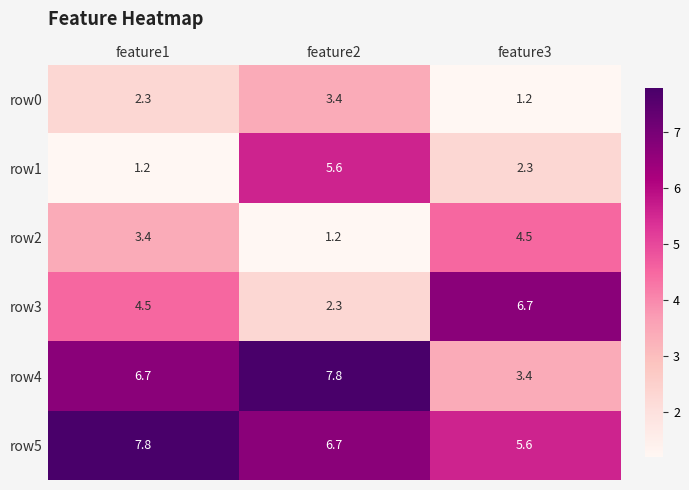

Reading left to right, extract all data points from this chart.

row0: feature1=2.3	feature2=3.4	feature3=1.2
row1: feature1=1.2	feature2=5.6	feature3=2.3
row2: feature1=3.4	feature2=1.2	feature3=4.5
row3: feature1=4.5	feature2=2.3	feature3=6.7
row4: feature1=6.7	feature2=7.8	feature3=3.4
row5: feature1=7.8	feature2=6.7	feature3=5.6